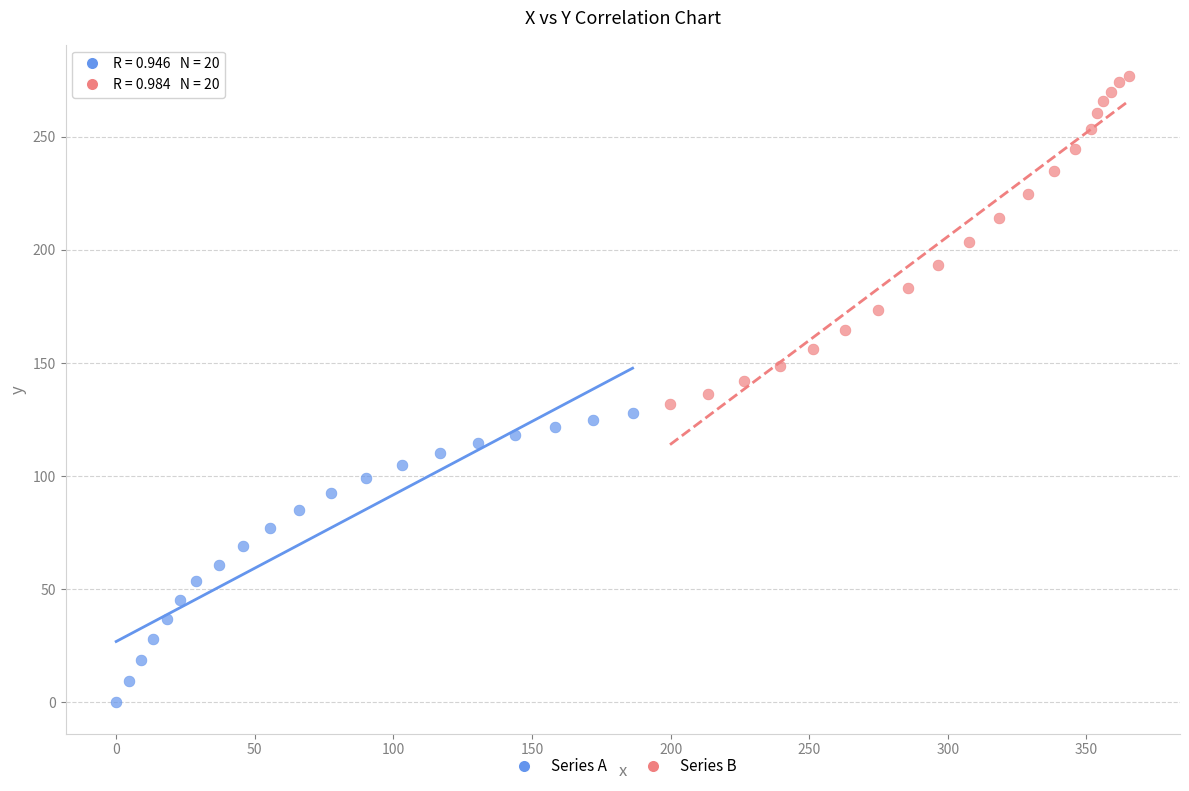

Which series reaches the maximum Y coordinate?

Series B